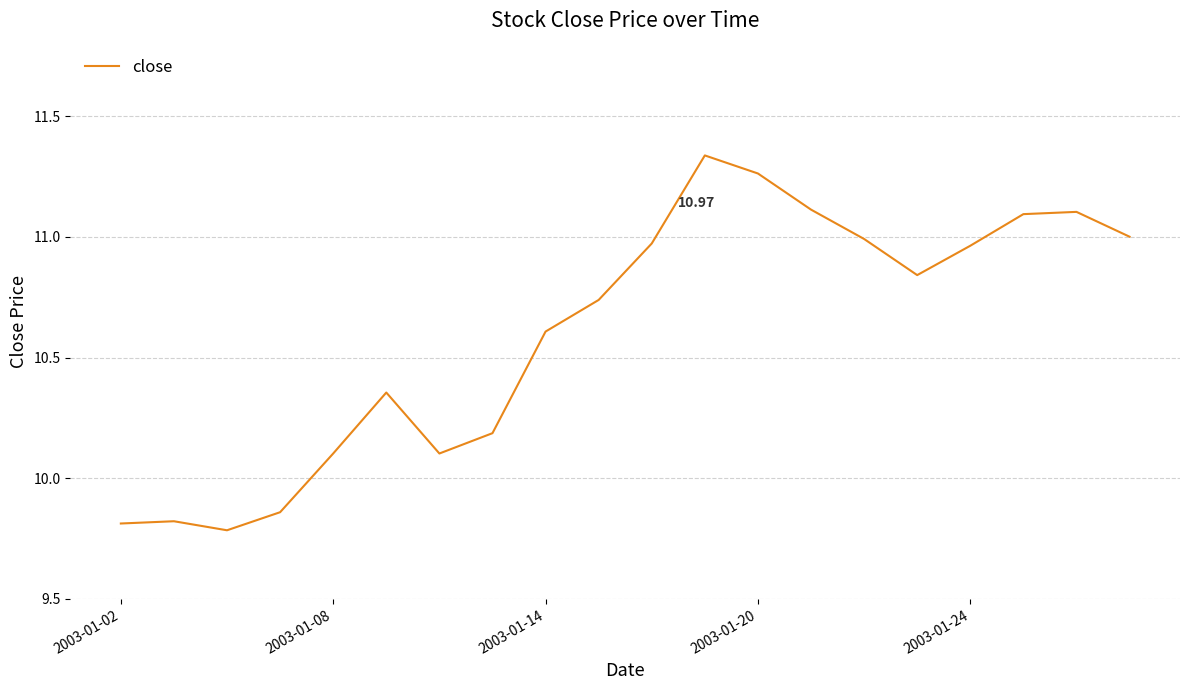

Does the chart have visible grid lines?

Yes